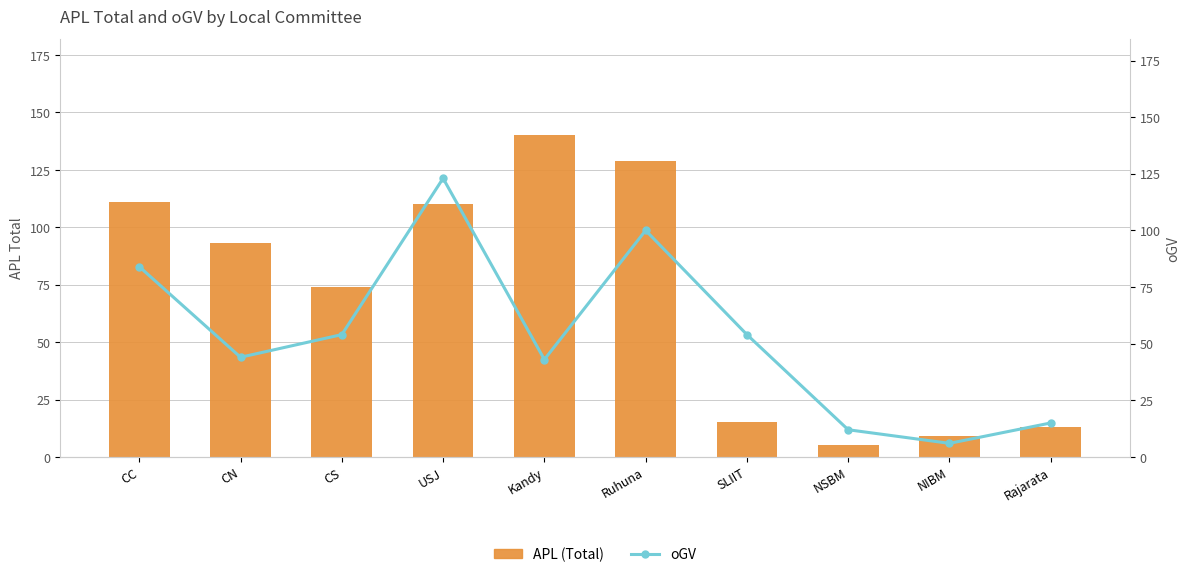

Rank the series at CS from highest to lowest value.

APL (Total), oGV